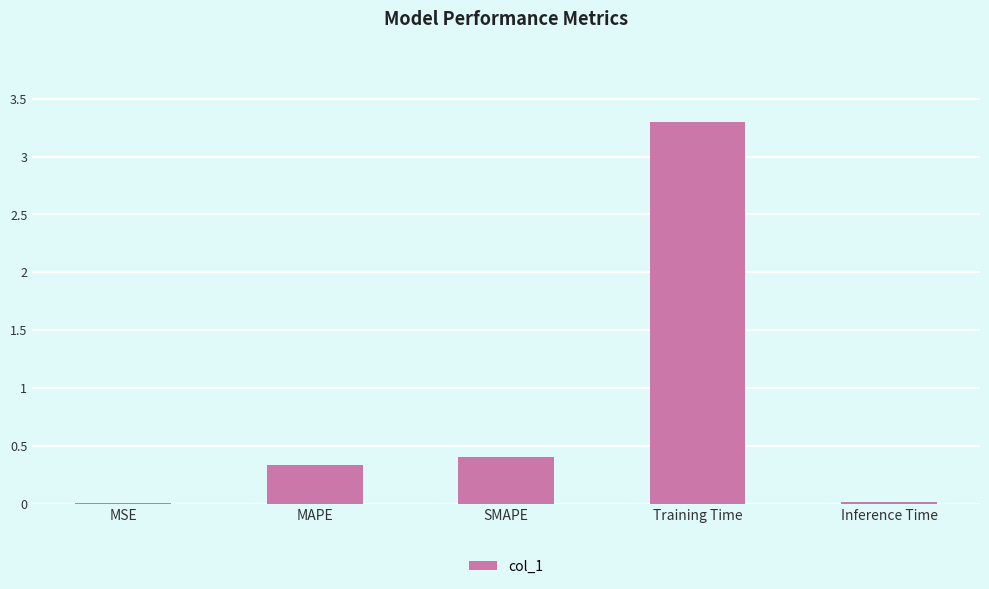

Does the chart contain stacked bars?

No